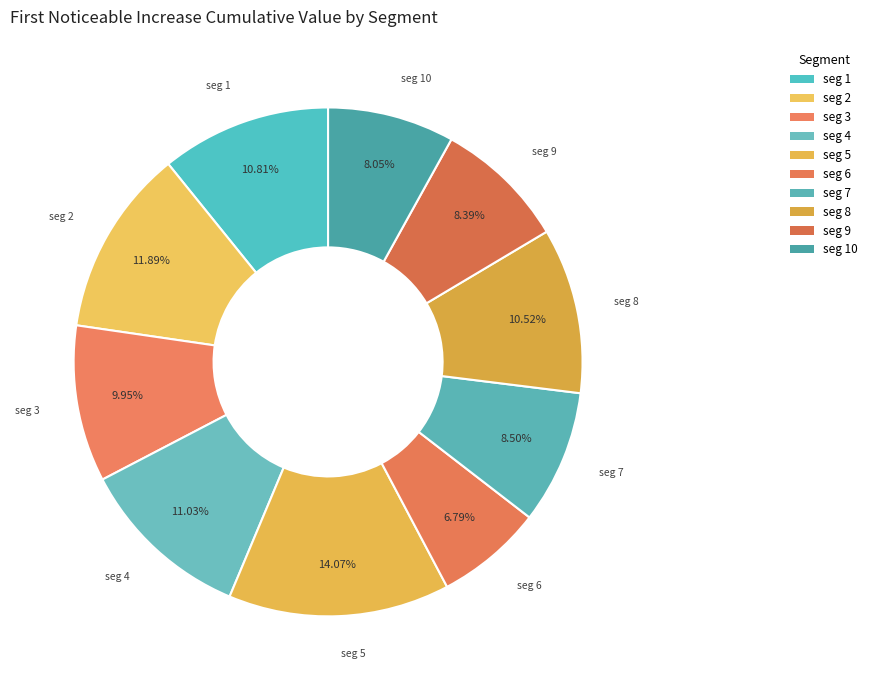

Rank the categories by value from lowest to highest.

signal segment 6, signal segment 10, signal segment 9, signal segment 7, signal segment 3, signal segment 8, signal segment 1, signal segment 4, signal segment 2, signal segment 5